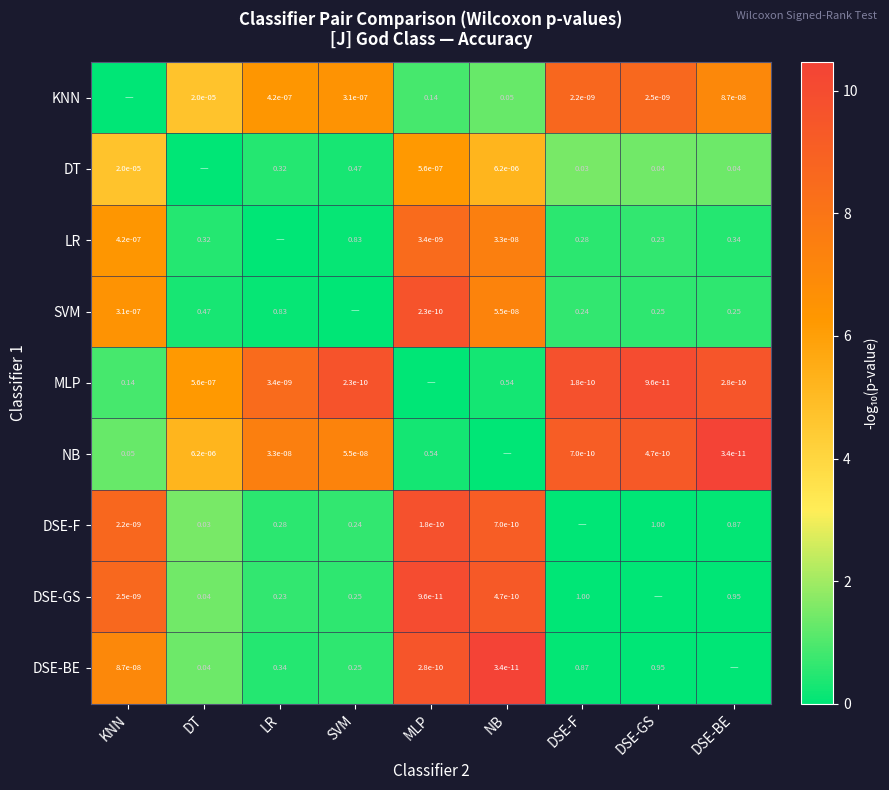

Is the value of KNN at DSE-F greater than the value of DSE-BE at LR?

No